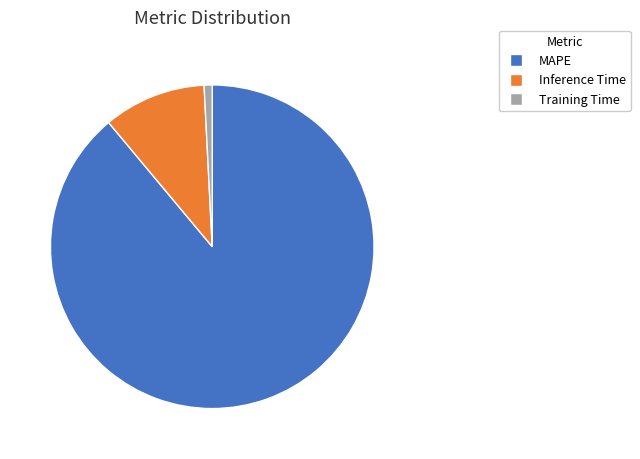

Do Training Time and MAPE together represent more than half of the pie?

Yes